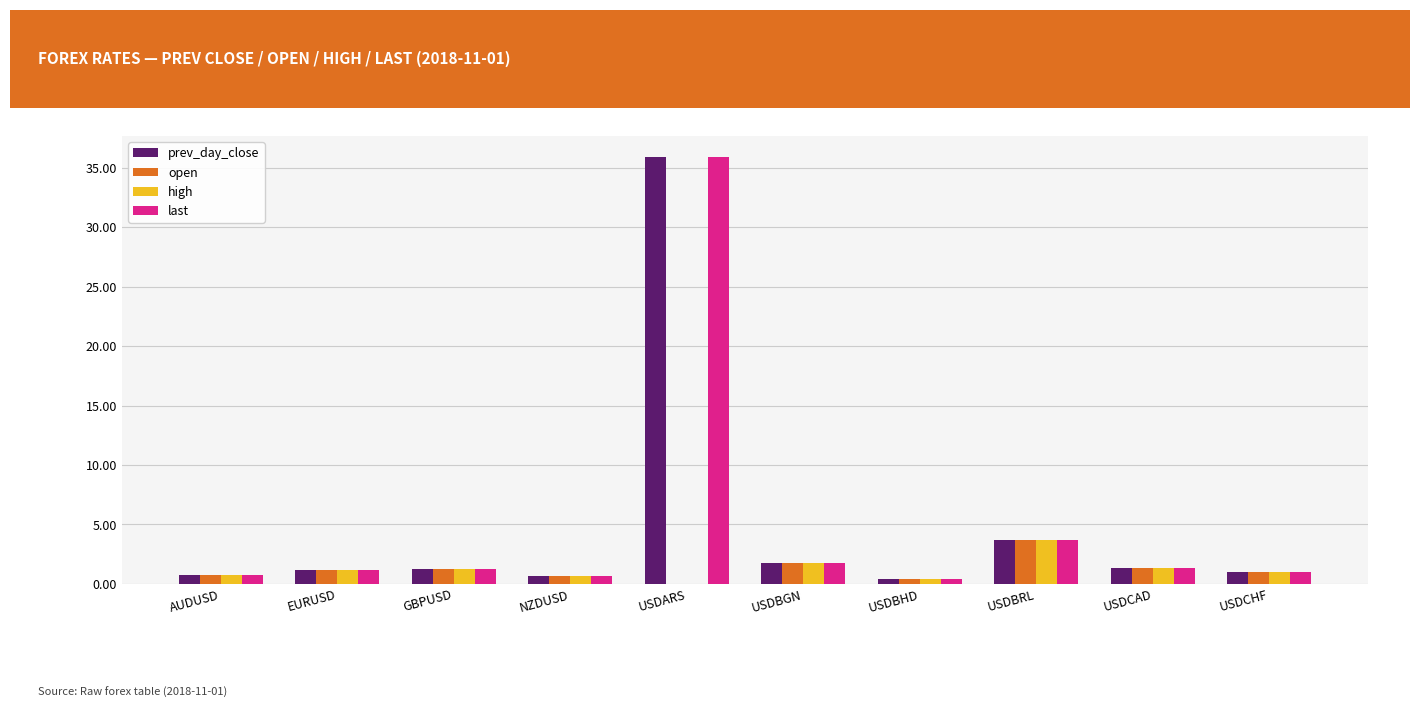

What is the maximum value shown in the chart?

35.9